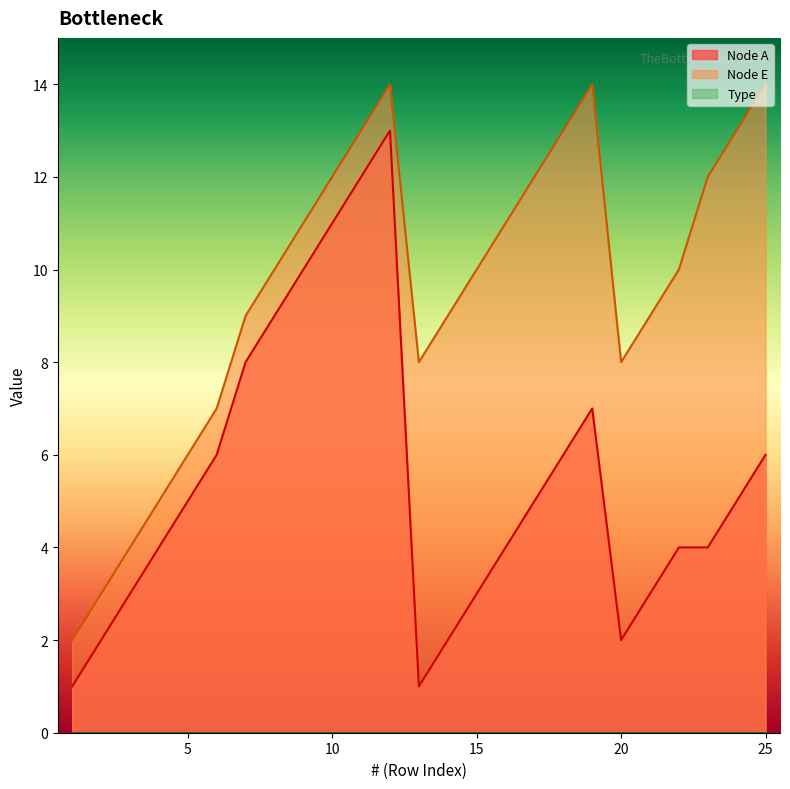

Reading left to right, what are all the values shown in this chart?

Node A: 1=1	2=2	3=3	4=4	5=5	6=6	7=8	8=9	9=10	10=11	11=12	12=13	13=1	14=2	15=3	16=4	17=5	18=6	19=7	20=2	21=3	22=4	23=4	24=5	25=6
Node E: 1=2	2=3	3=4	4=5	5=6	6=7	7=9	8=10	9=11	10=12	11=13	12=14	13=8	14=9	15=10	16=11	17=12	18=13	19=14	20=8	21=9	22=10	23=12	24=13	25=14